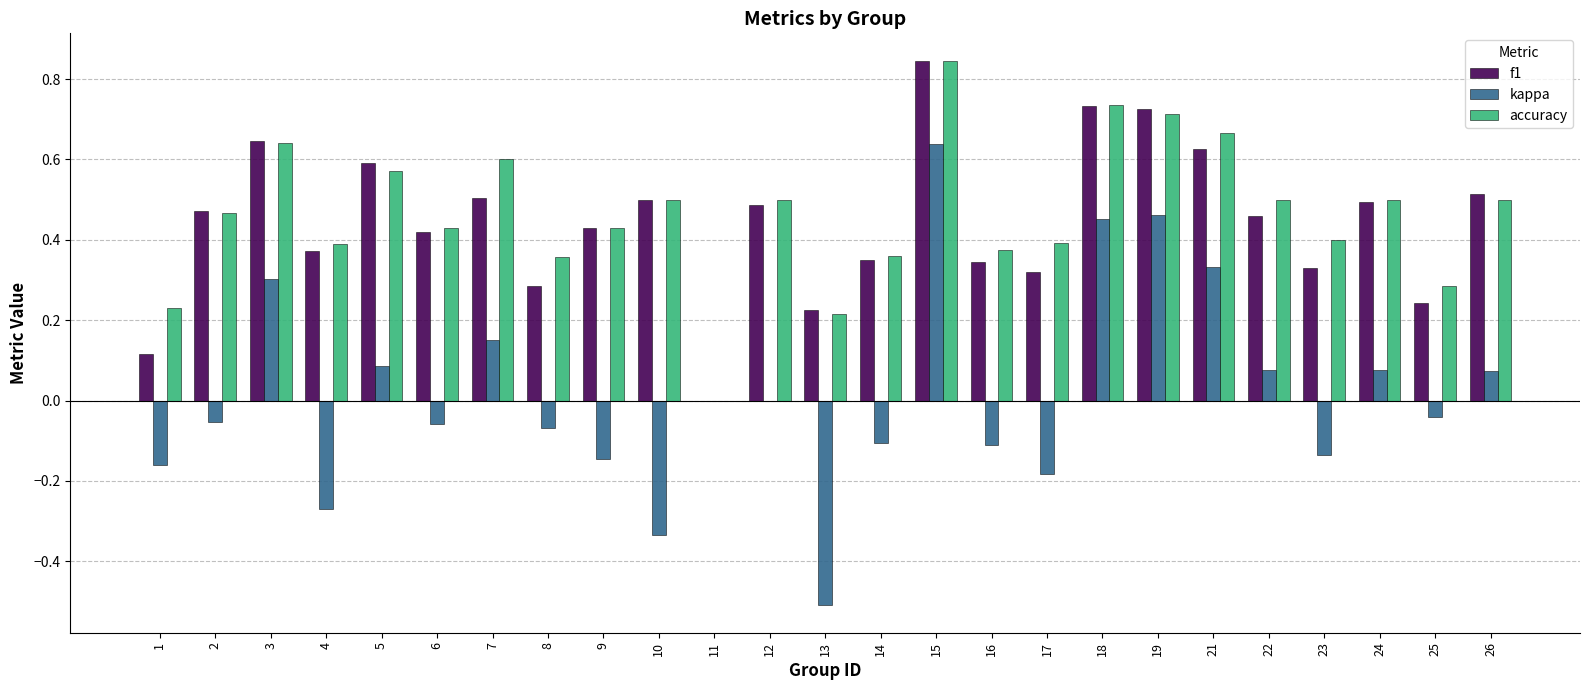

Which label corresponds to the largest value in the chart?

15